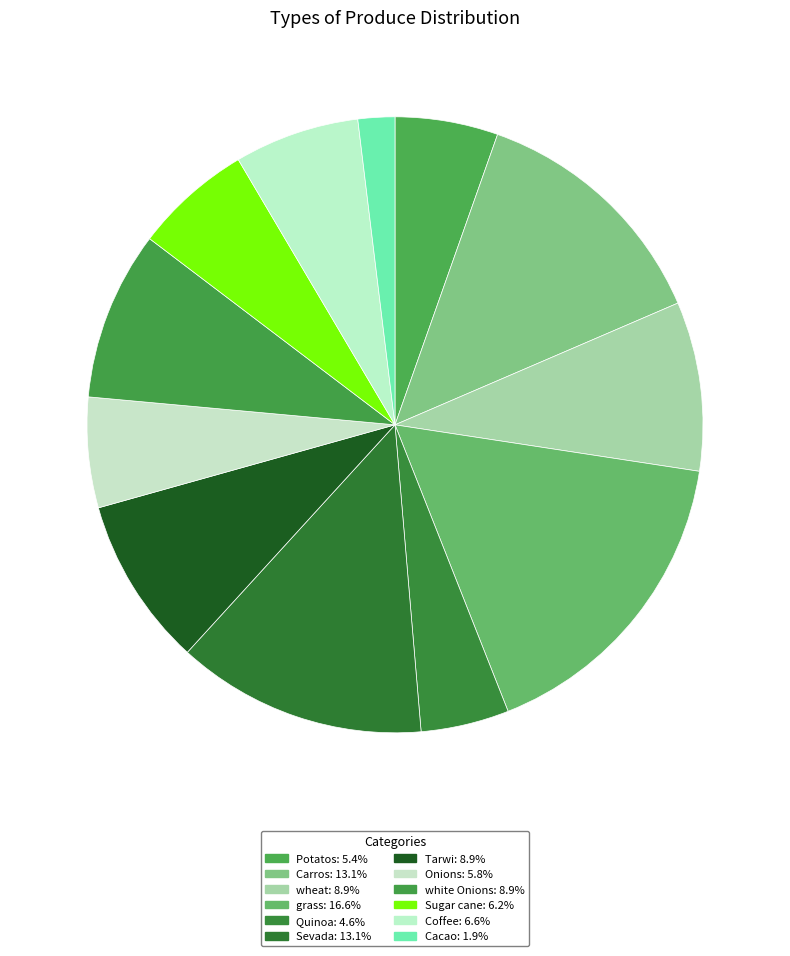

What is the largest slice in the pie chart?

grass